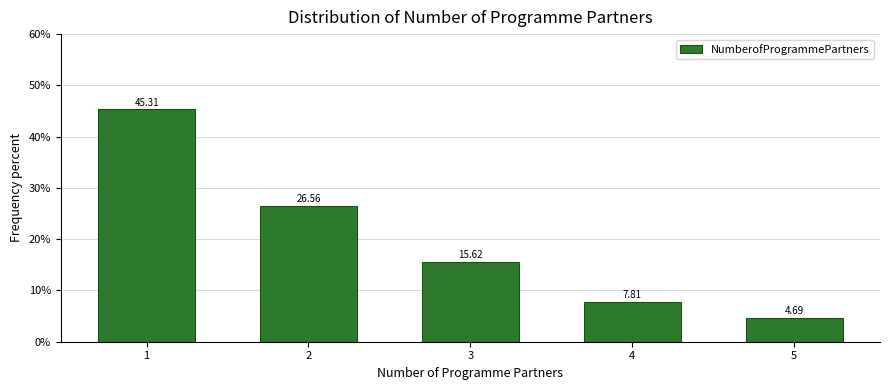

What is the ratio of the value at 2 to the value at 5?

5.7